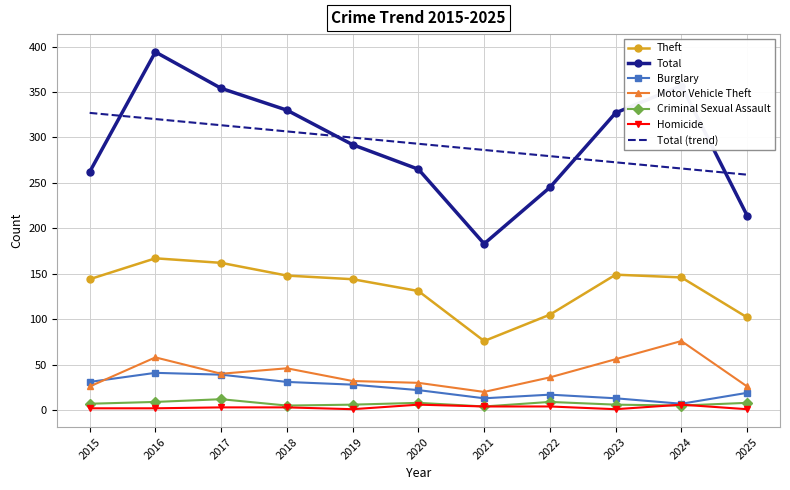

True or false: Motor Vehicle Theft and Criminal Sexual Assault cross at least once.

False